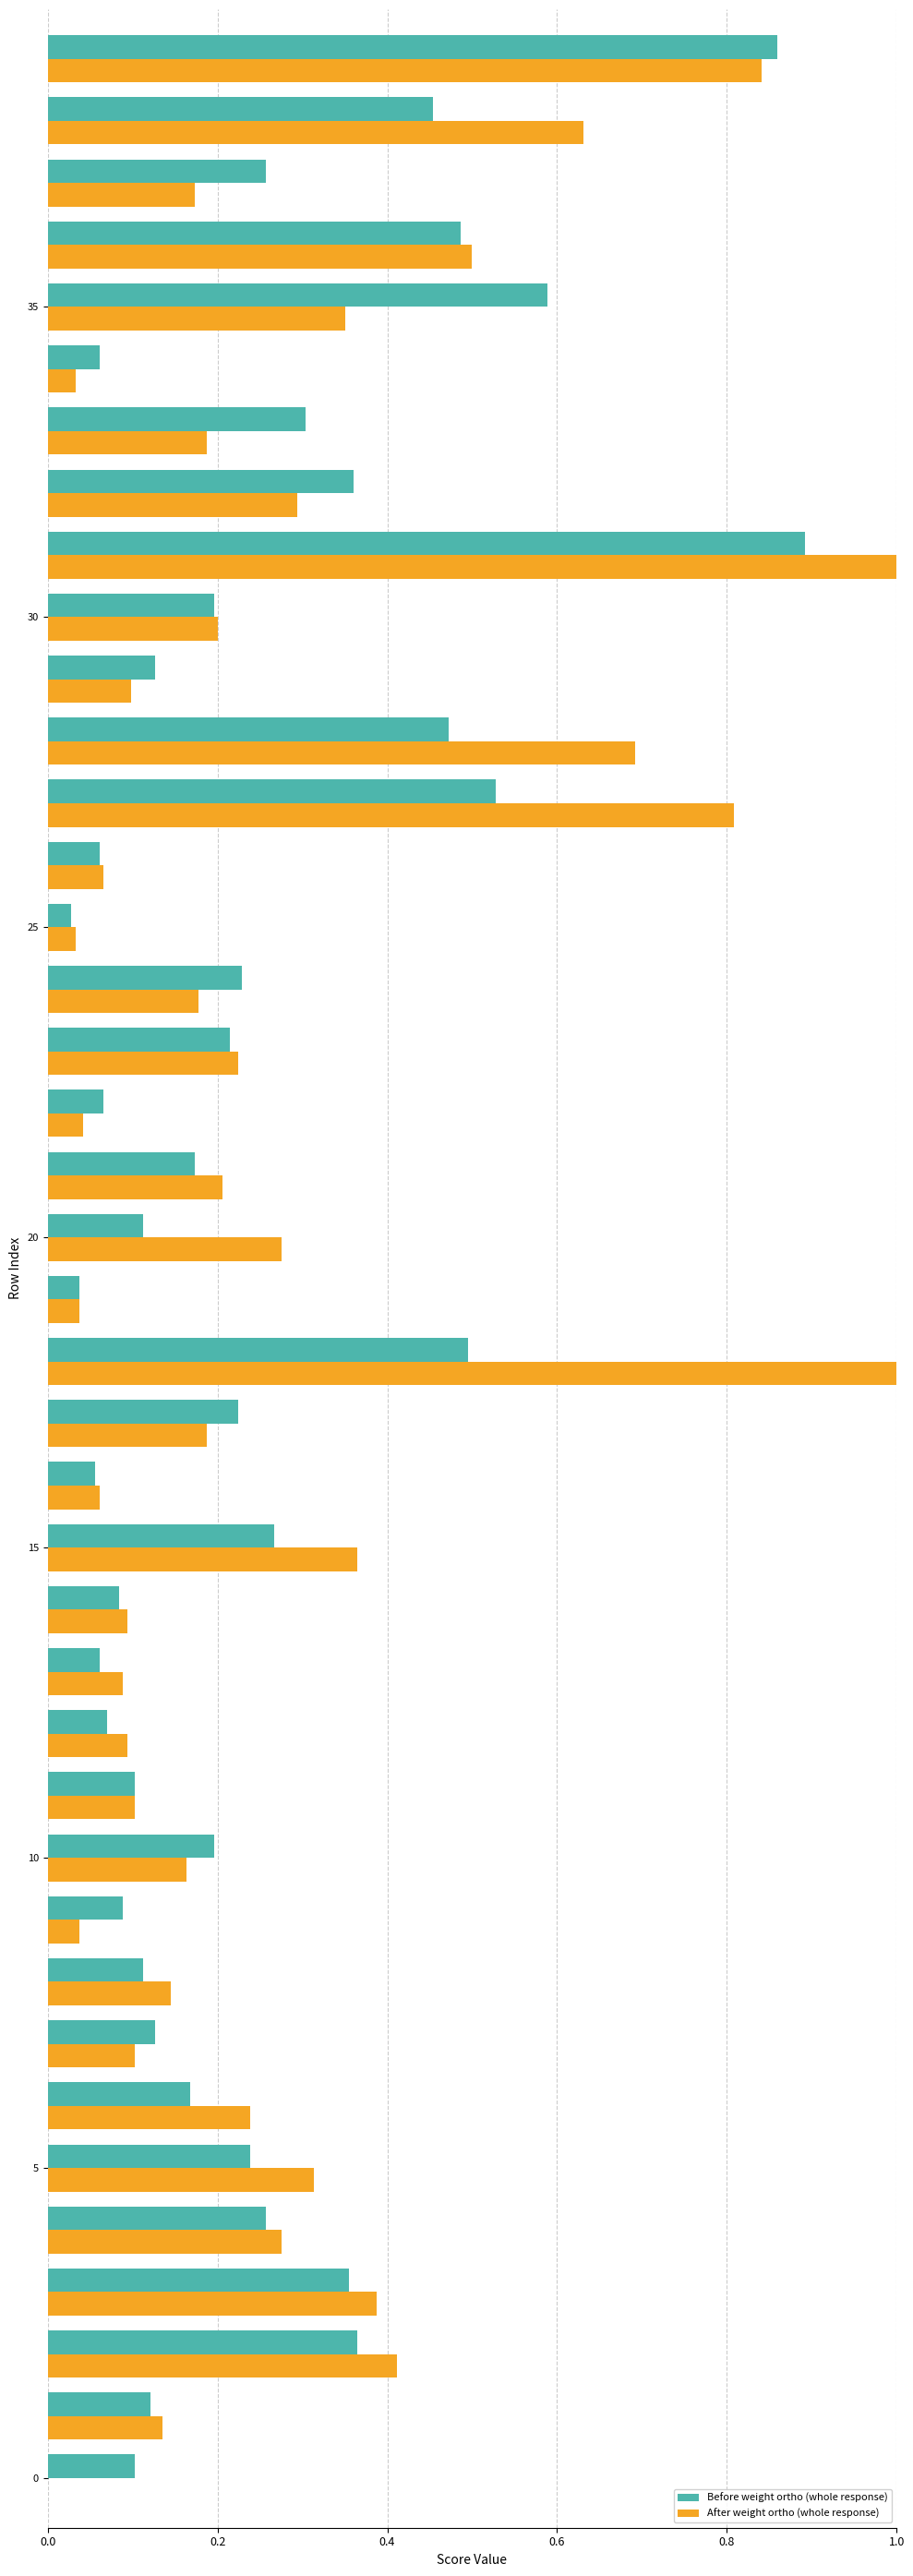

Reading right to left, transcribe all the data shown in this chart.

Before weight ortho (whole response): 0.9	0.5	0.3	0.5	0.6	0.1	0.3	0.4	0.9	0.2	0.1	0.5	0.5	0.1	0.0	0.2	0.2	0.1	0.2	0.1	0.0	0.5	0.2	0.1	0.3	0.1	0.1	0.1	0.1	0.2	0.1	0.1	0.1	0.2	0.2	0.3	0.4	0.4	0.1	0.1
After weight ortho (whole response): 0.8	0.6	0.2	0.5	0.4	0.0	0.2	0.3	1.0	0.2	0.1	0.7	0.8	0.1	0.0	0.2	0.2	0.0	0.2	0.3	0.0	1.0	0.2	0.1	0.4	0.1	0.1	0.1	0.1	0.2	0.0	0.1	0.1	0.2	0.3	0.3	0.4	0.4	0.1	0.0